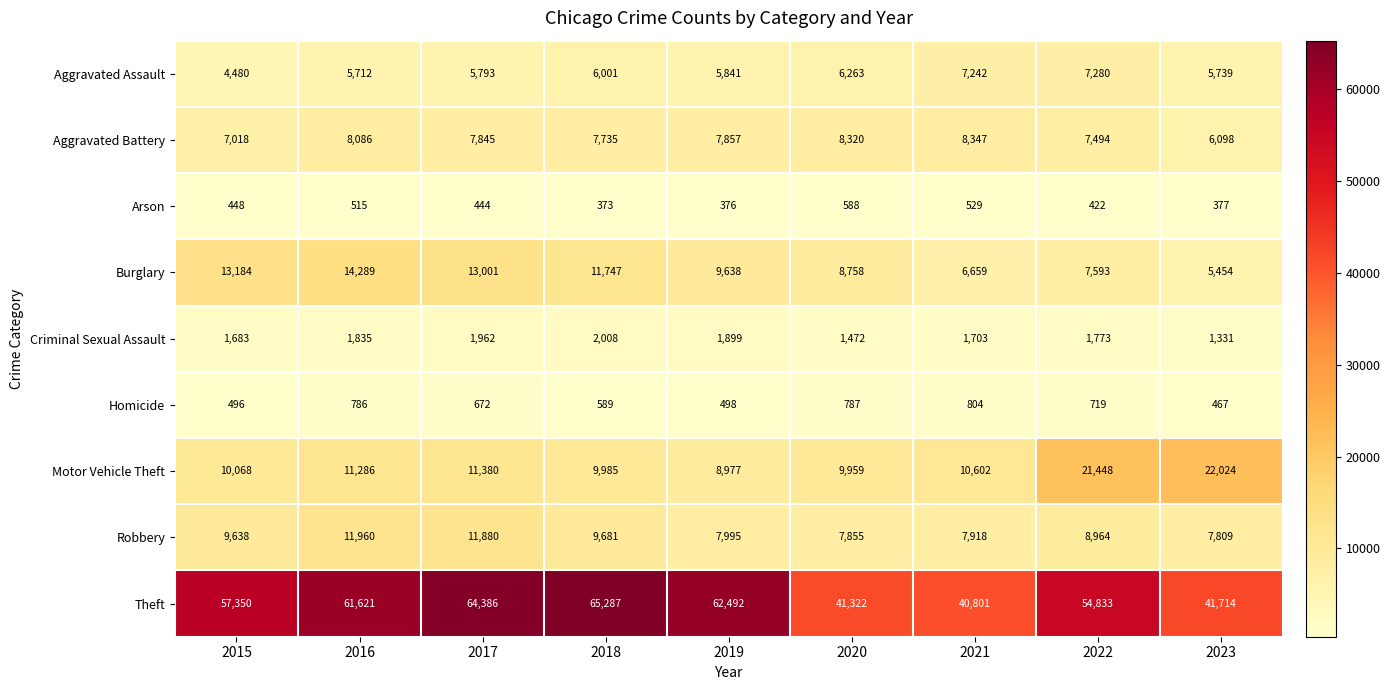

Which series has the largest total across all categories?

Theft